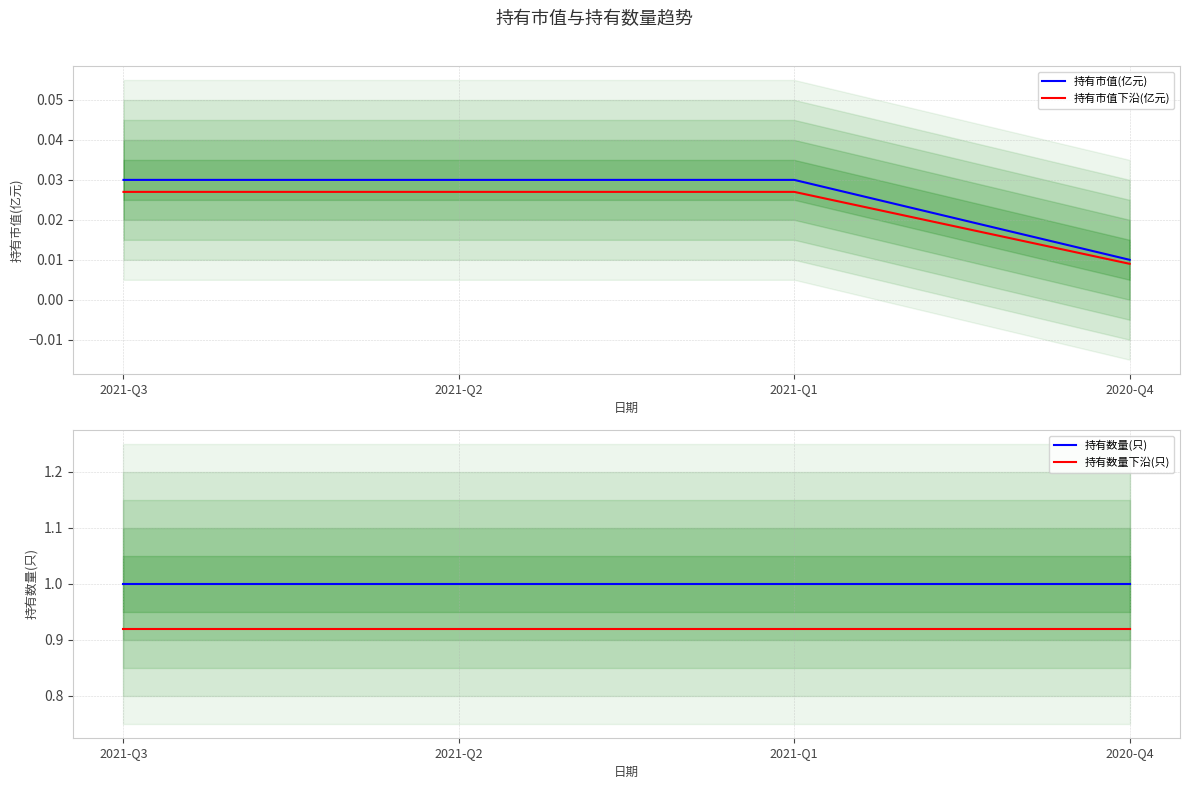

What is the label of the 4th point from the left?

2020-Q4